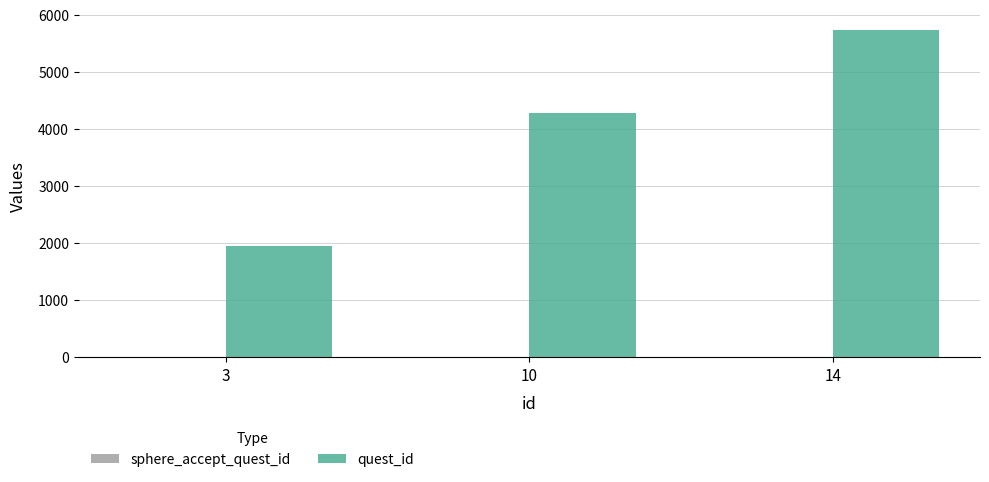

What is the sum of all quest_id values?

11967